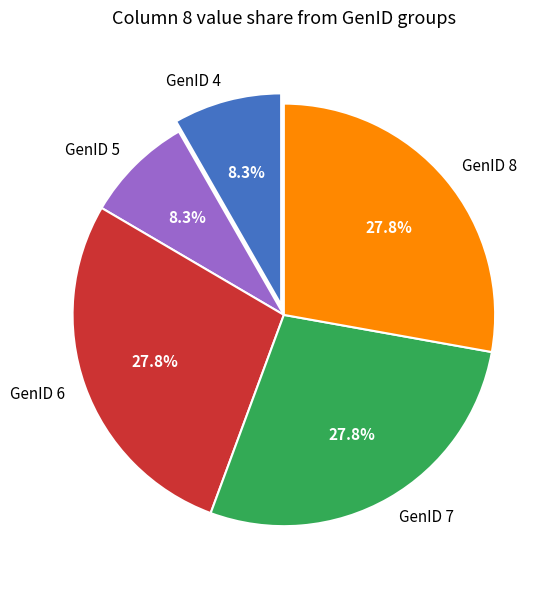

What percentage do GenID 7 and GenID 4 together represent?

36.1%